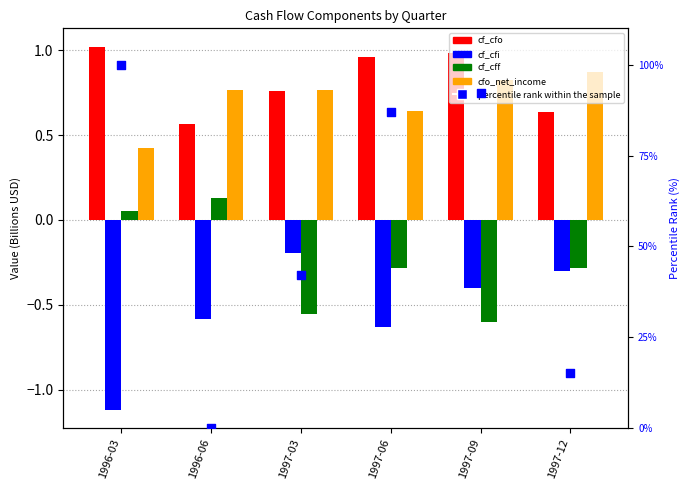

Which series has the widest spread of Y values?

percentile rank within the sample